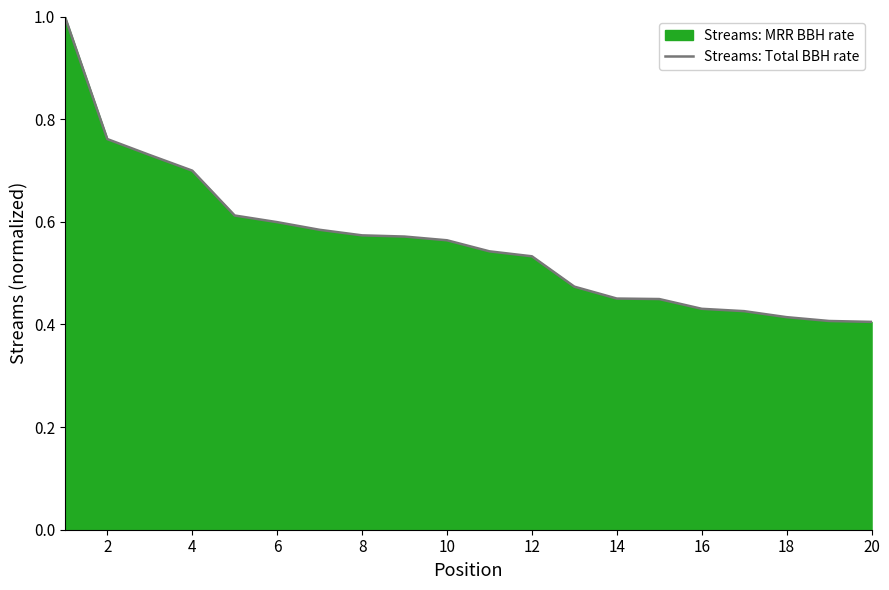

The chart shows a value of 0.1 at 14. True or false?

False